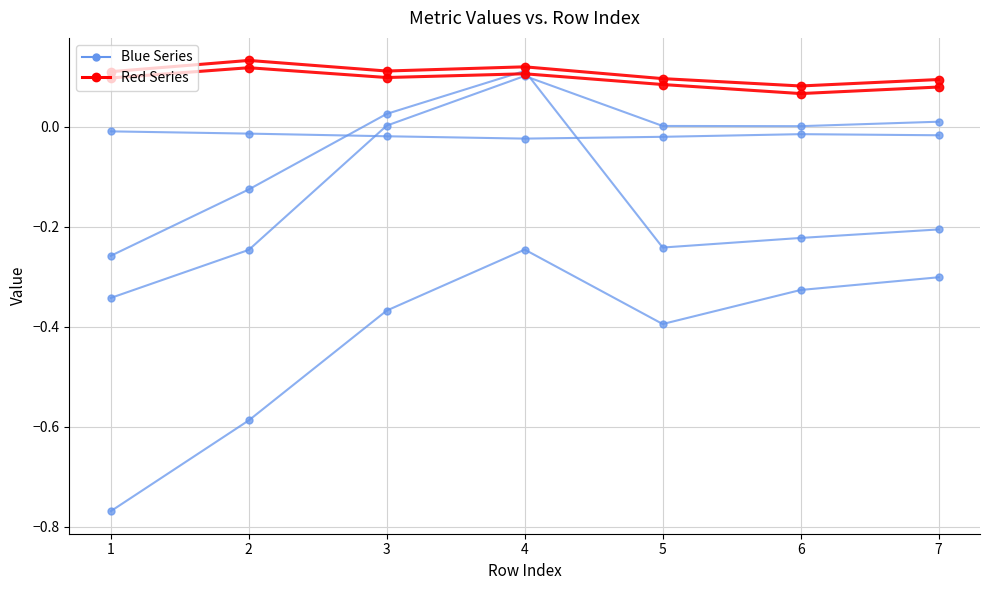

Between 3 and 2, which is larger?

3